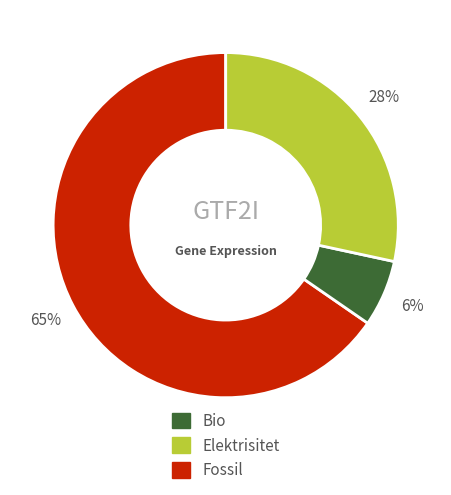

Is there any slice that represents more than half of the pie?

Yes